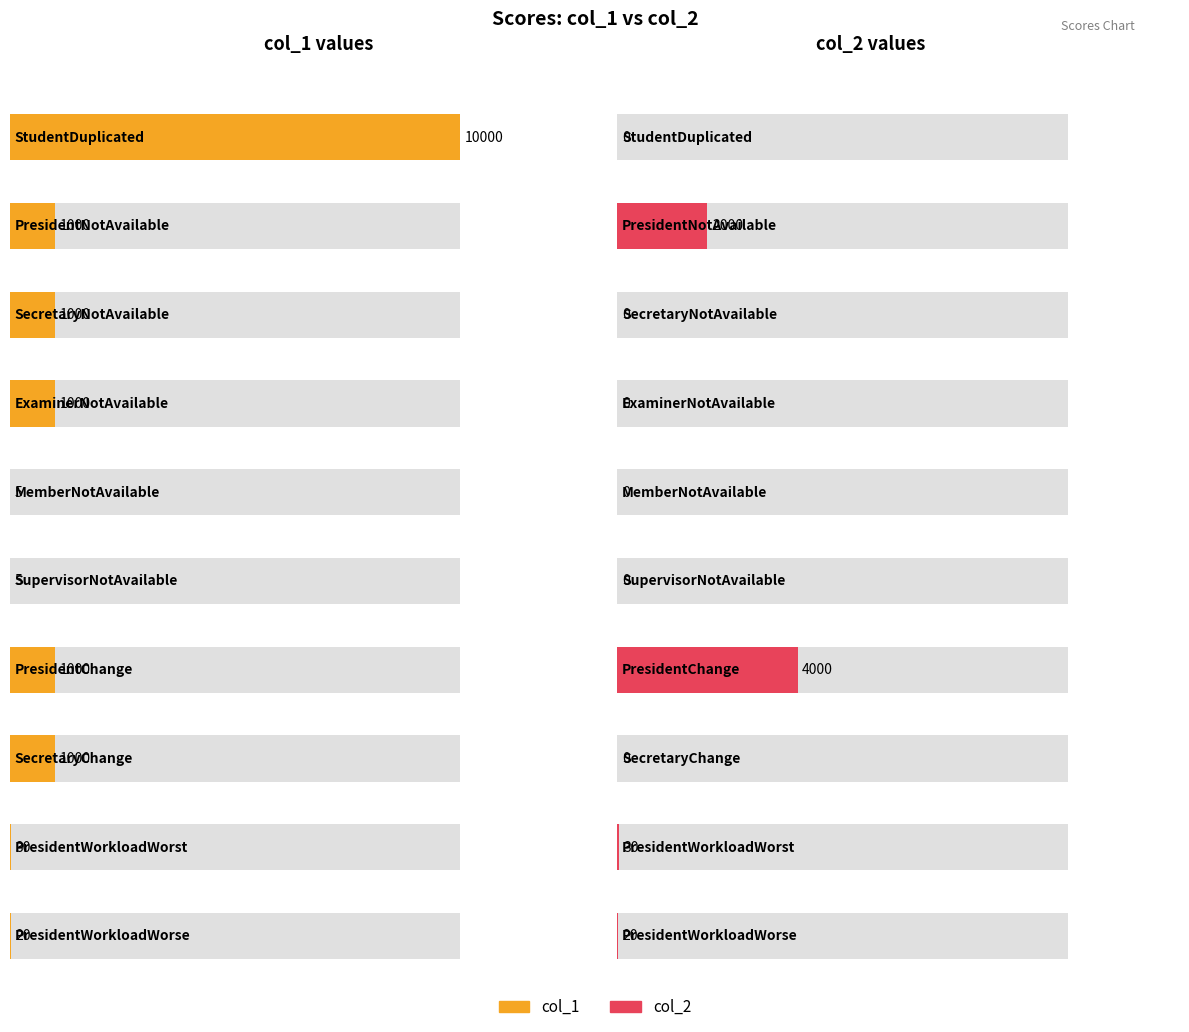

What is the maximum value for col_1?

10000